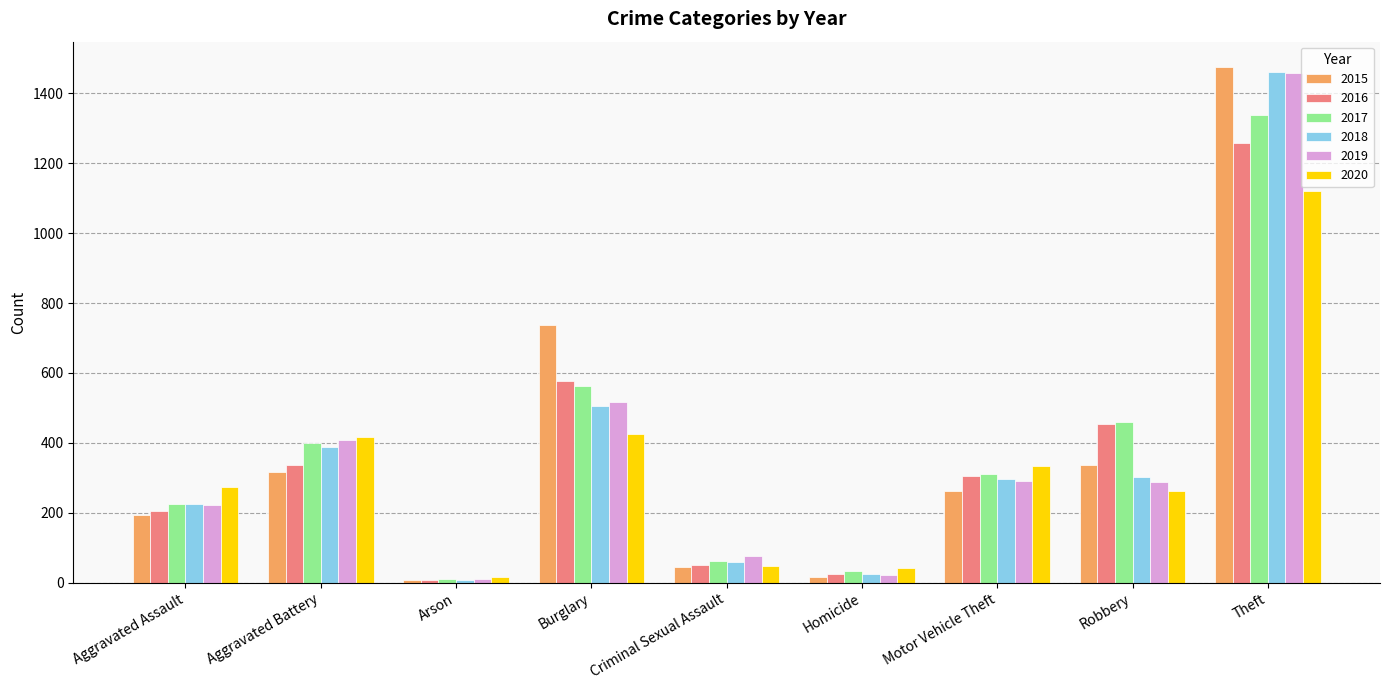

What is the difference between the second highest and minimum values in the 2018 series?

499